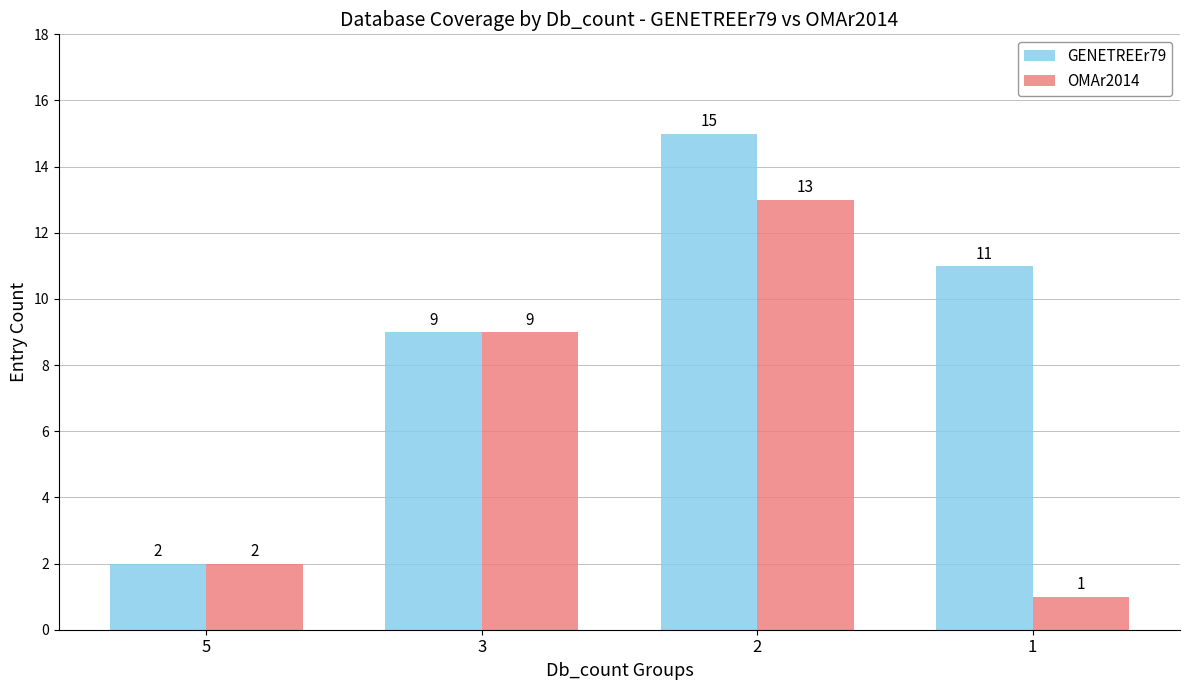

Reading left to right, list all the values displayed in this chart.

GENETREEr79: 5=2	3=9	2=15	1=11
OMAr2014: 5=2	3=9	2=13	1=1